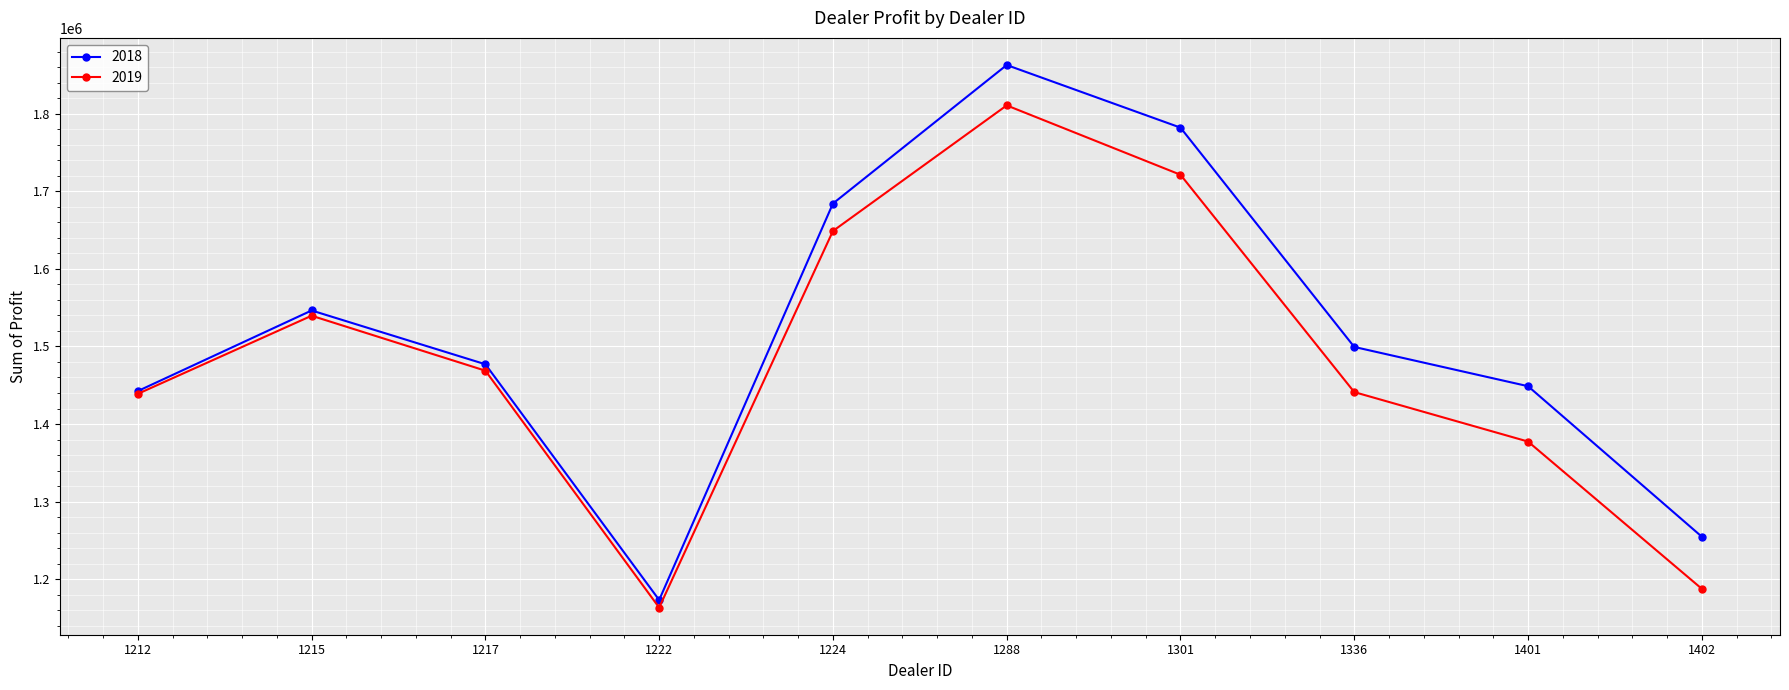

What are all the series names shown in the legend?

2018, 2019